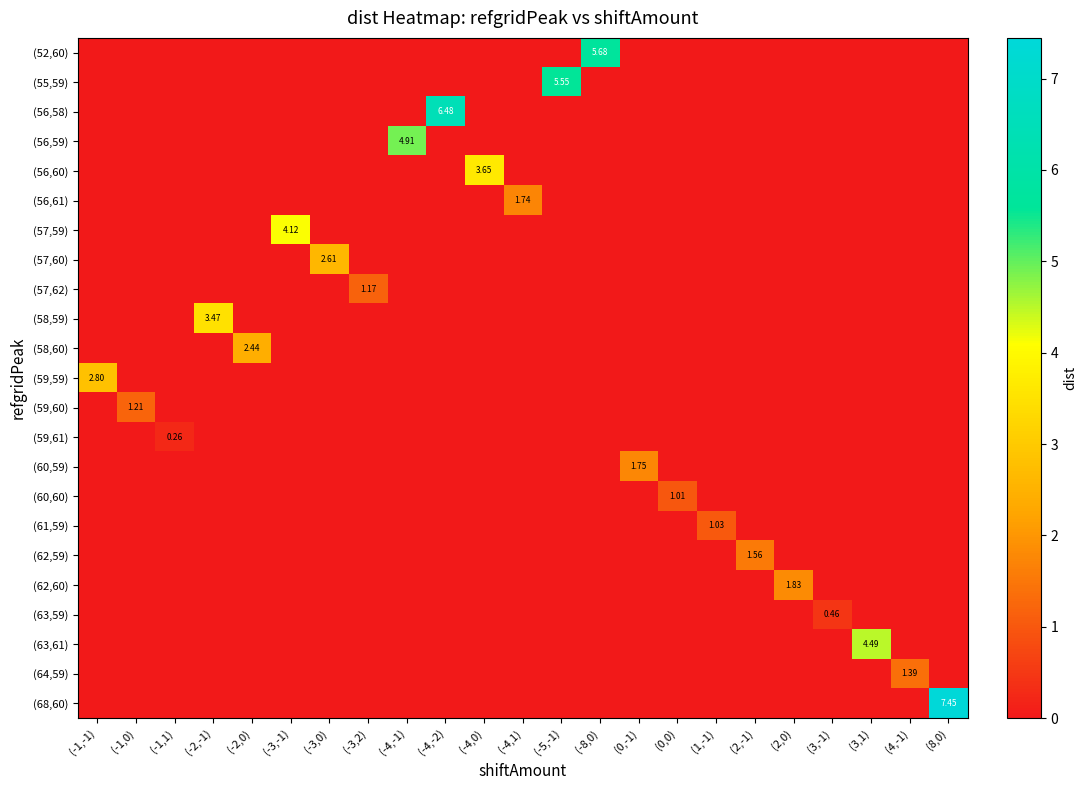

True or false: (59,61) has a value of -0.1 at (-2,-1).

False